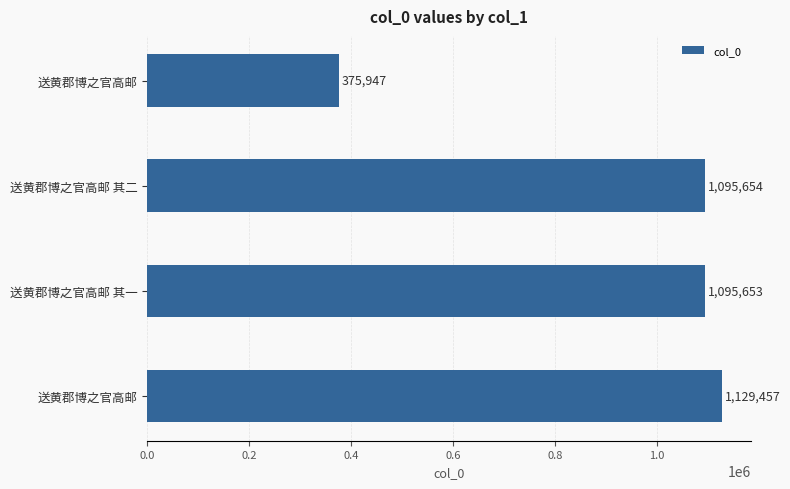

Are the bars grouped side by side (vs. stacked)?

No